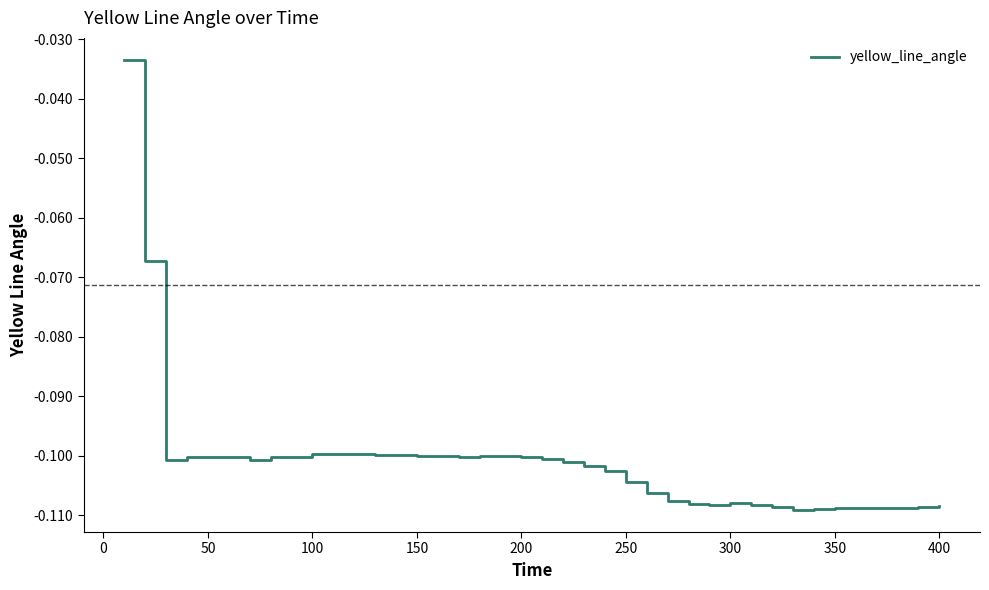

True or false: the data shows -0.0 at 350.

False